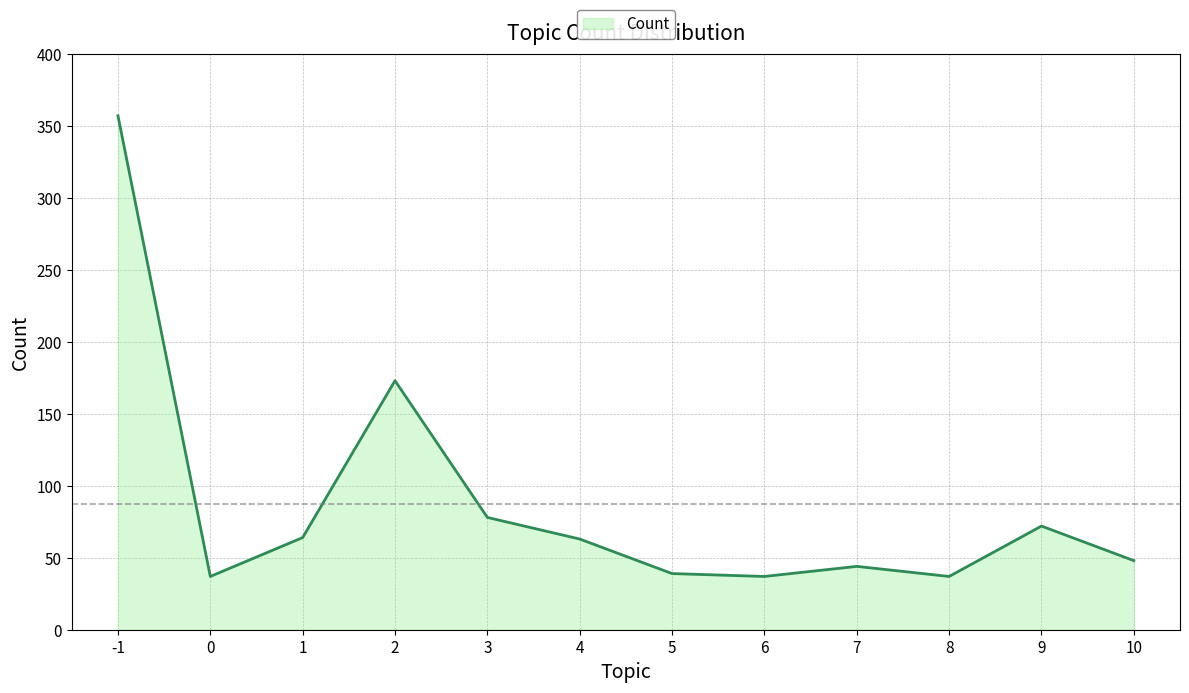

Where does the data first go above 63?

-1